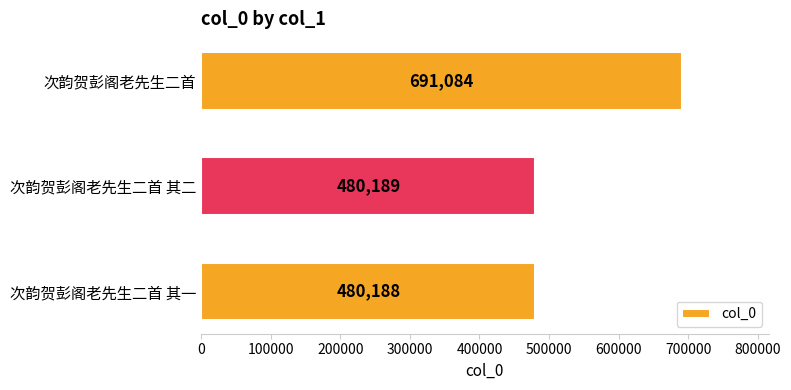

How many values are below 480189?

1